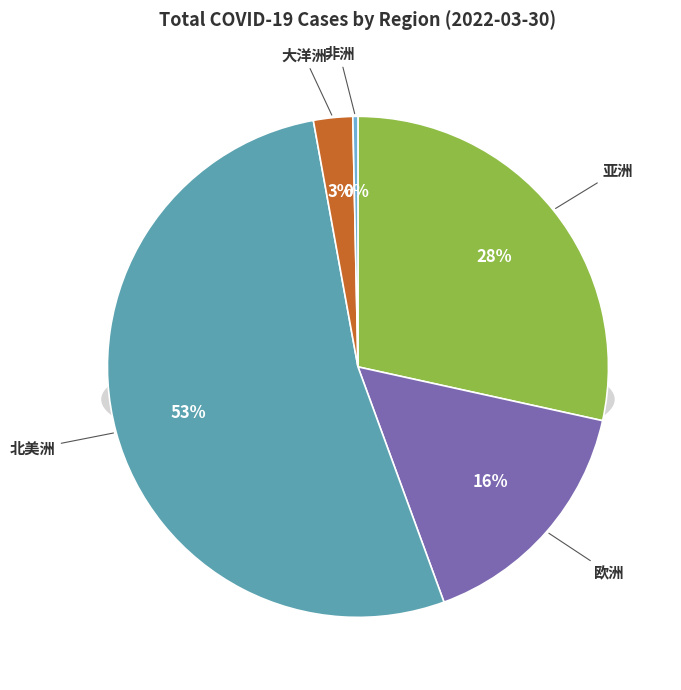

Which slice is the largest?

北美洲